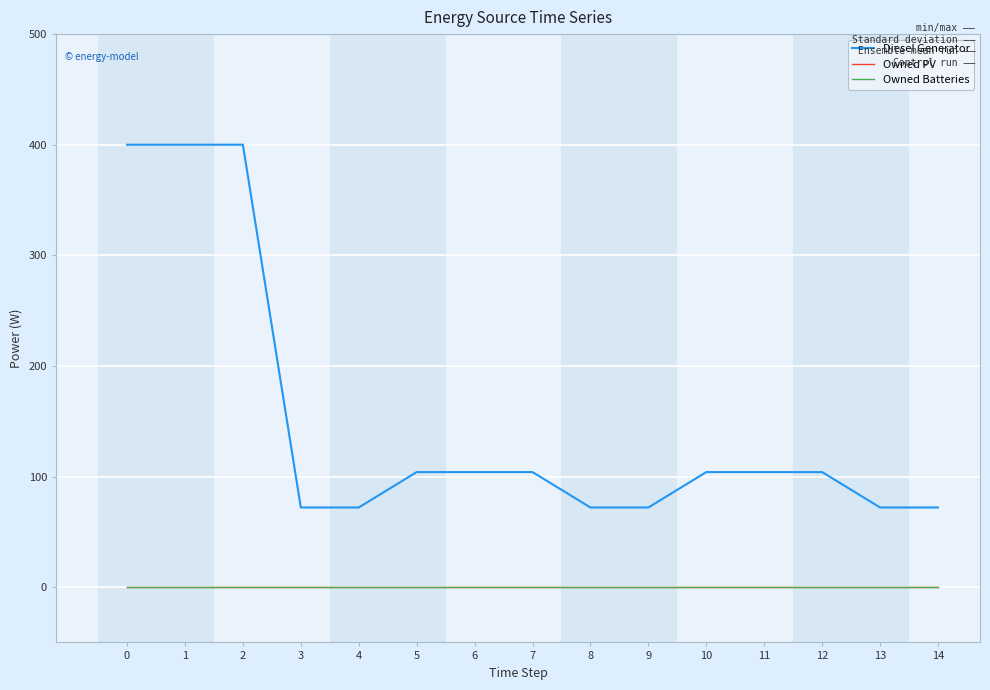

Reading left to right, what are all the values shown in this chart?

Diesel Generator: 400	400	400	72	72	104	104	104	72	72	104	104	104	72	72
Owned PV: 0	0	0	0	0	0	0	0	0	0	0	0	0	0	0
Owned Batteries: 0	0	0	0	0	0	0	0	0	0	0	0	0	0	0